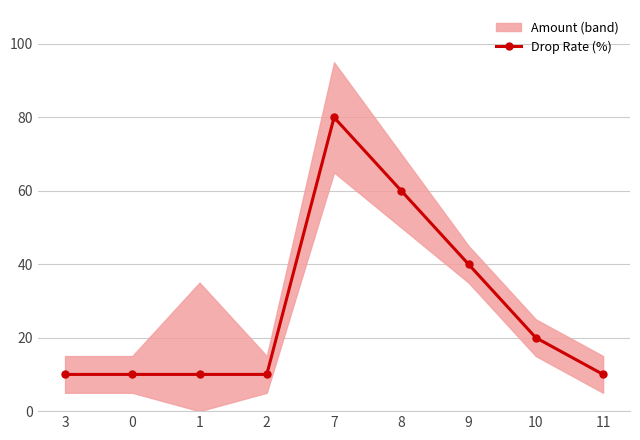

What is the approximate value at 7, to the nearest 10?

80